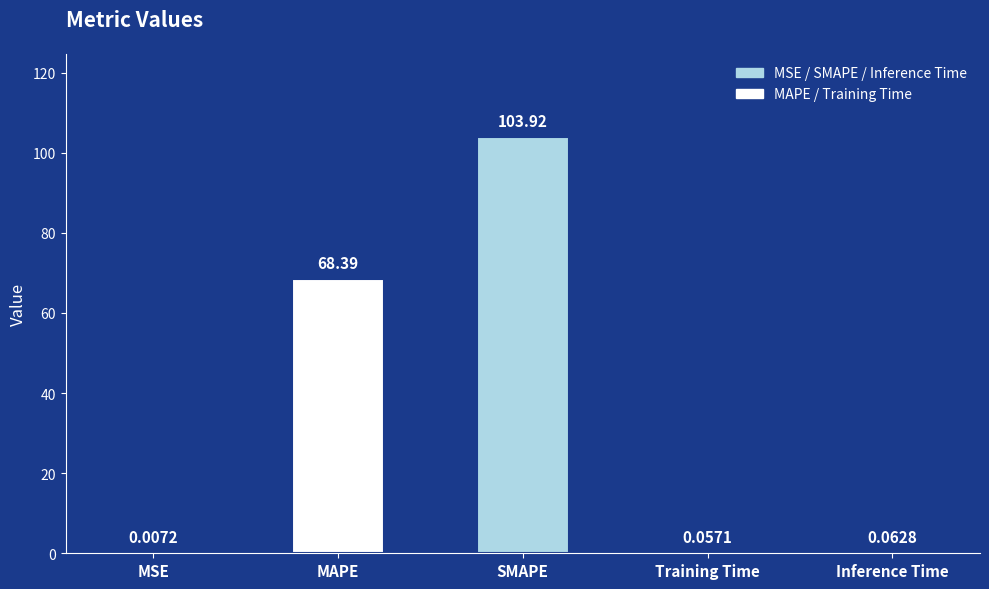

Between Inference Time and MAPE, which is larger?

MAPE